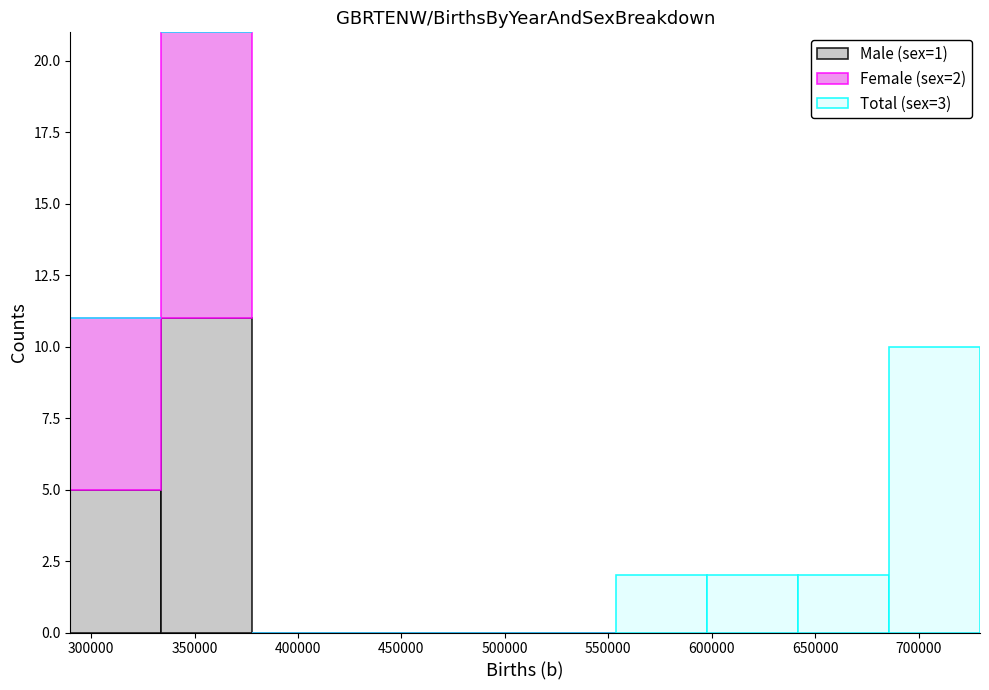

Which range on the x-axis has the tallest stacked bar (by total height)?

335000 to 380000